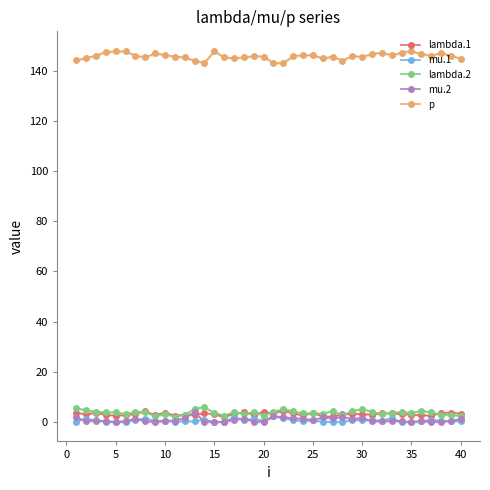

Is it true that lambda.1 equals 3.0 at 35?

True